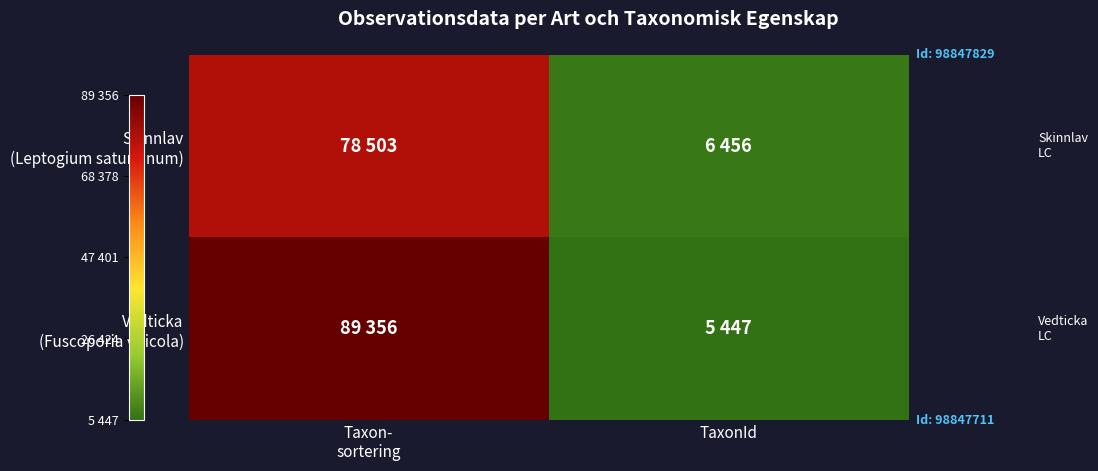

Which series changed the most between Taxon- sortering and TaxonId?

Vedticka (Fuscoporia viticola)